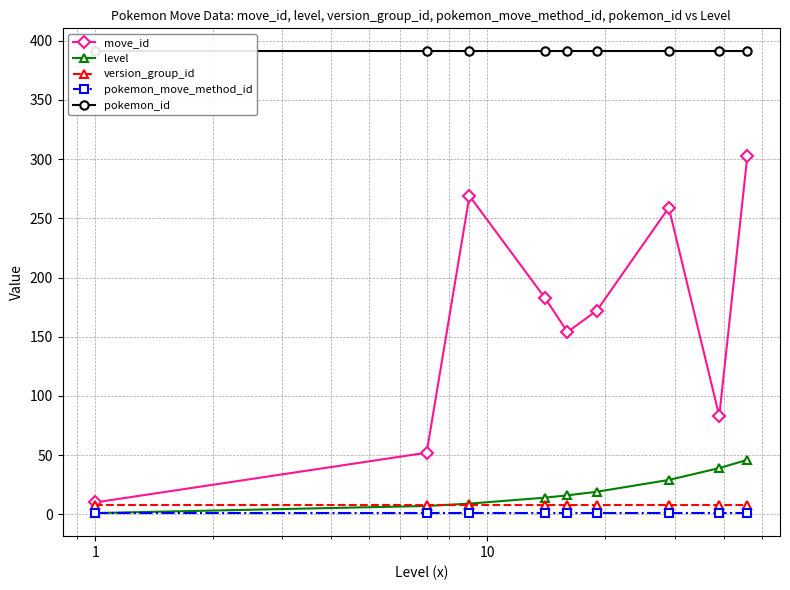

True or false: level and pokemon_move_method_id cross at least once.

False